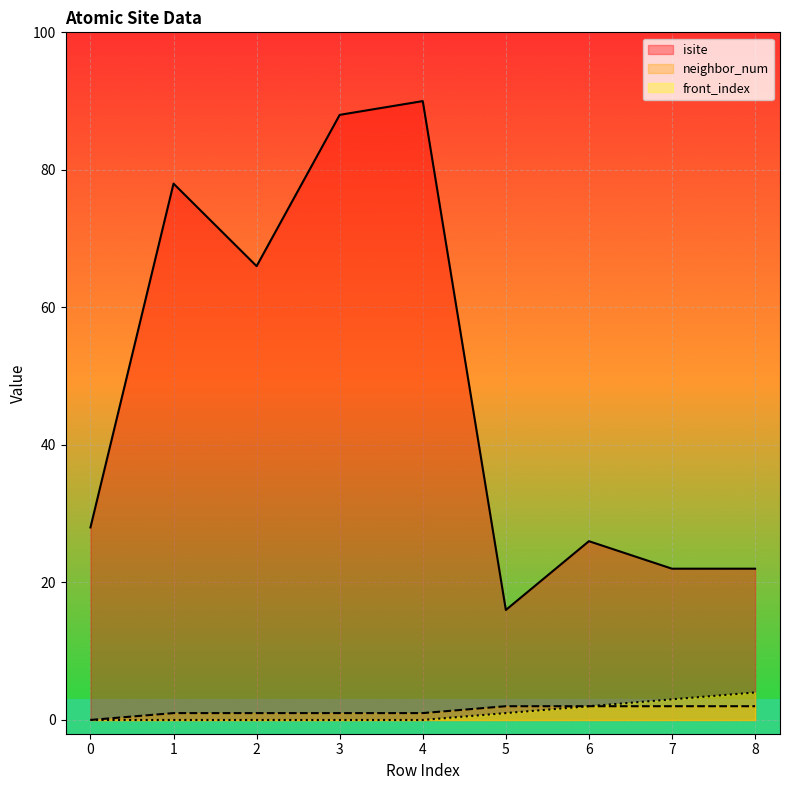

Where is isite nearest to the value 53?

2